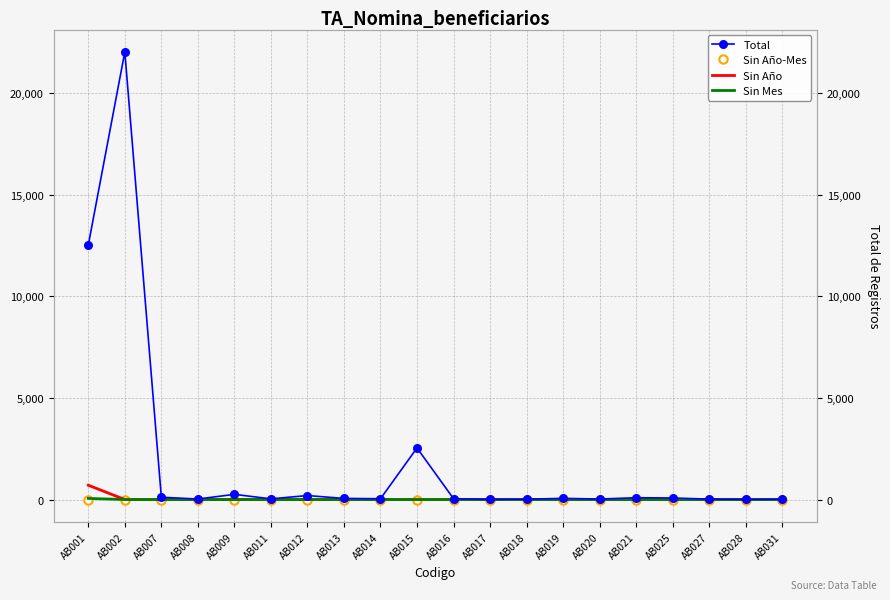

Is this an area chart (filled region under the line)?

No